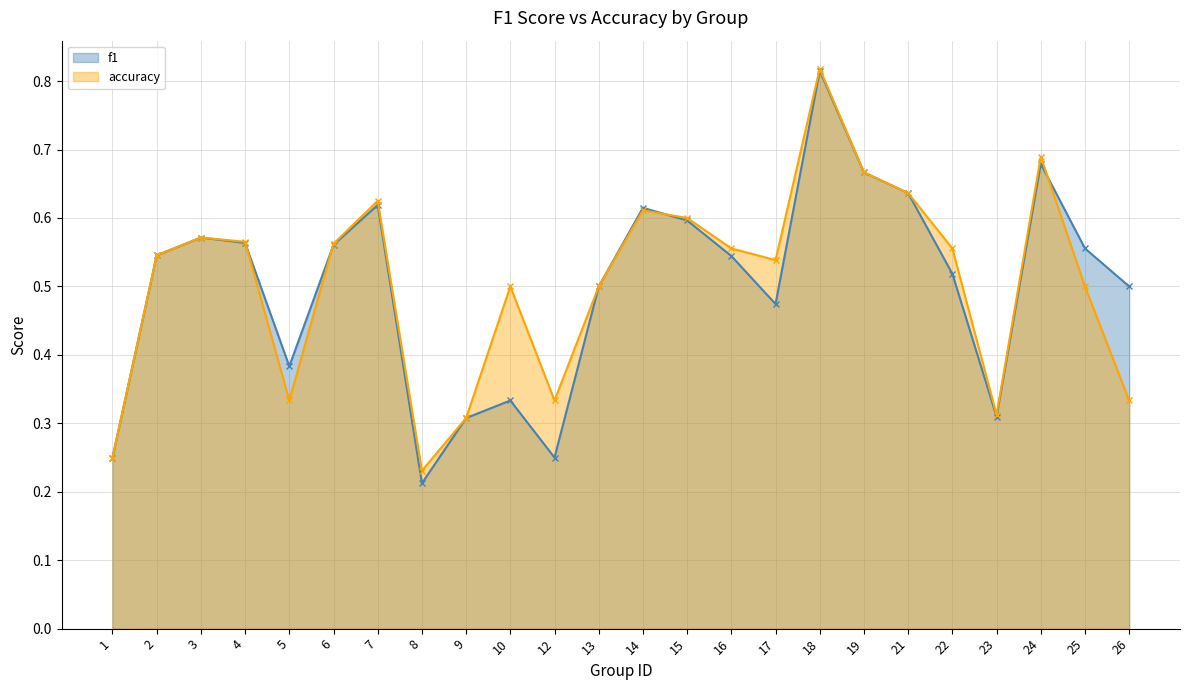

What is the value of the f1 point at the 9th from the left?

0.3